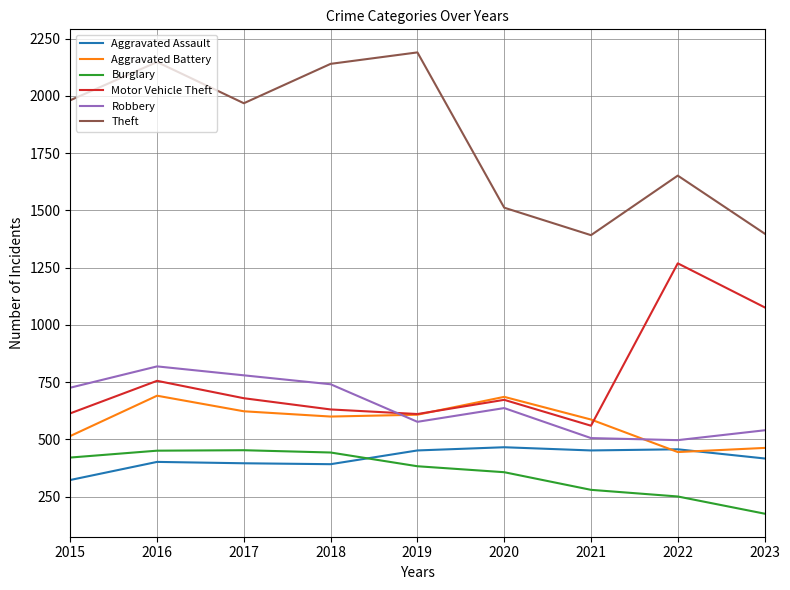

True or false: Burglary has a value of 176 at 2023.

True